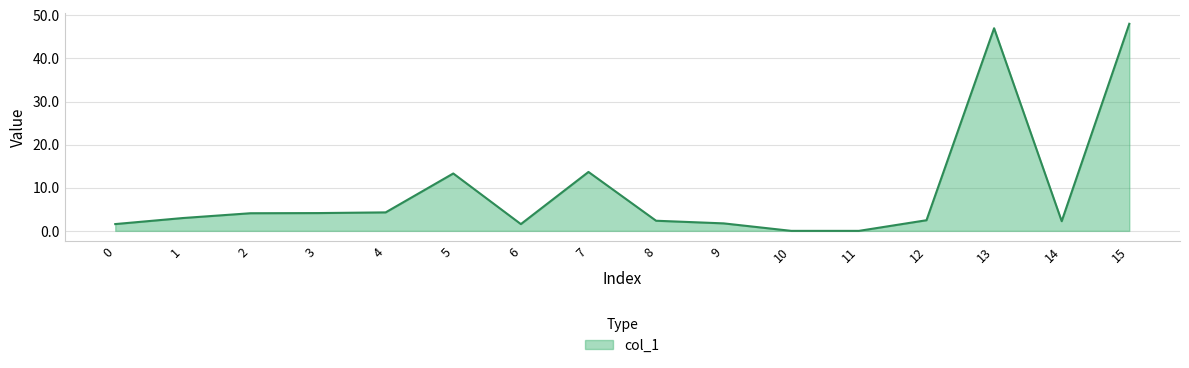

What is the difference between the maximum and minimum values?

48.0